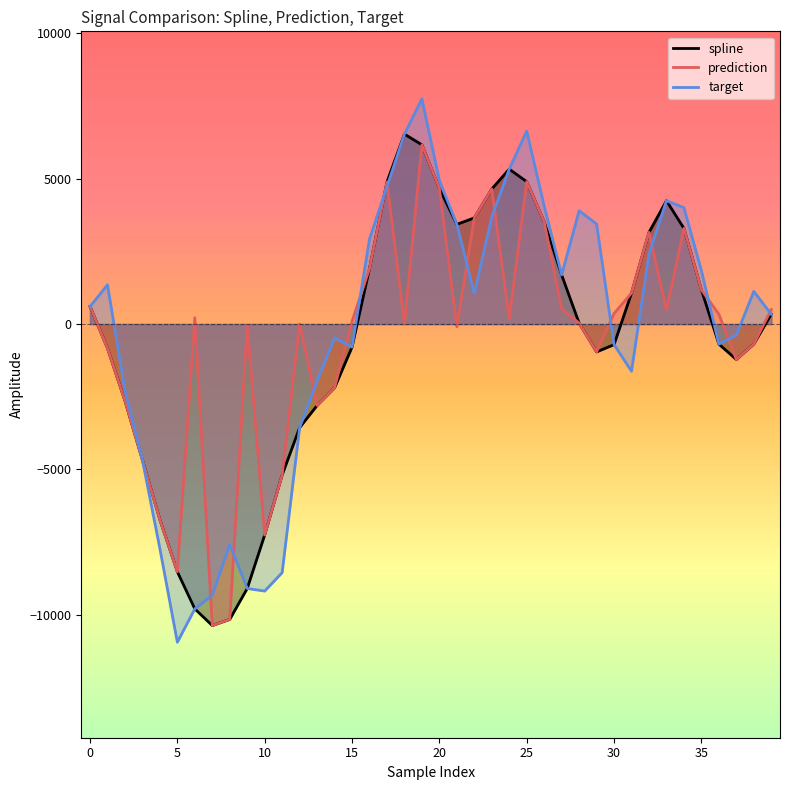

What is the average value of the prediction series?

-451.1